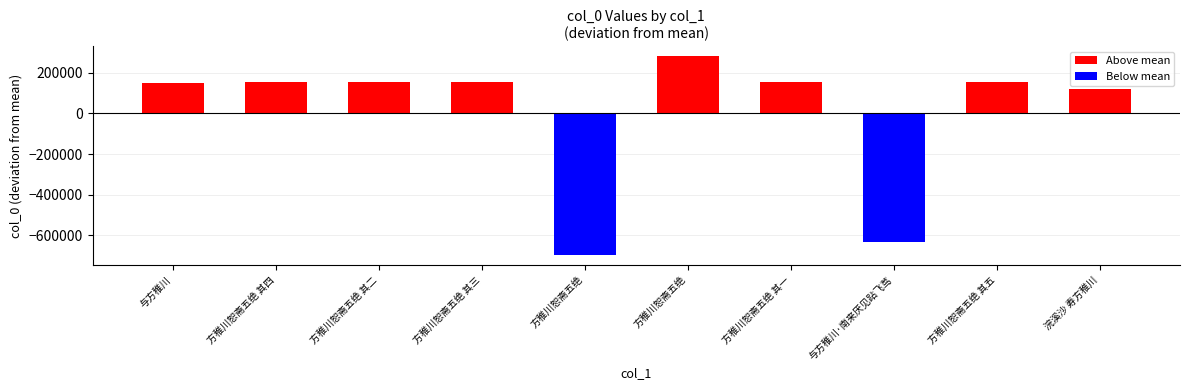

Where does the data first go above 156276?

方稚川恕斋五绝 其四